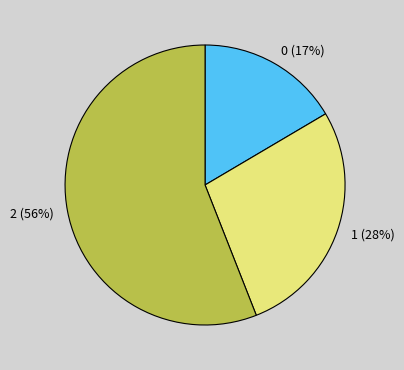

Combined, do 1 and 2 account for over 50%?

Yes